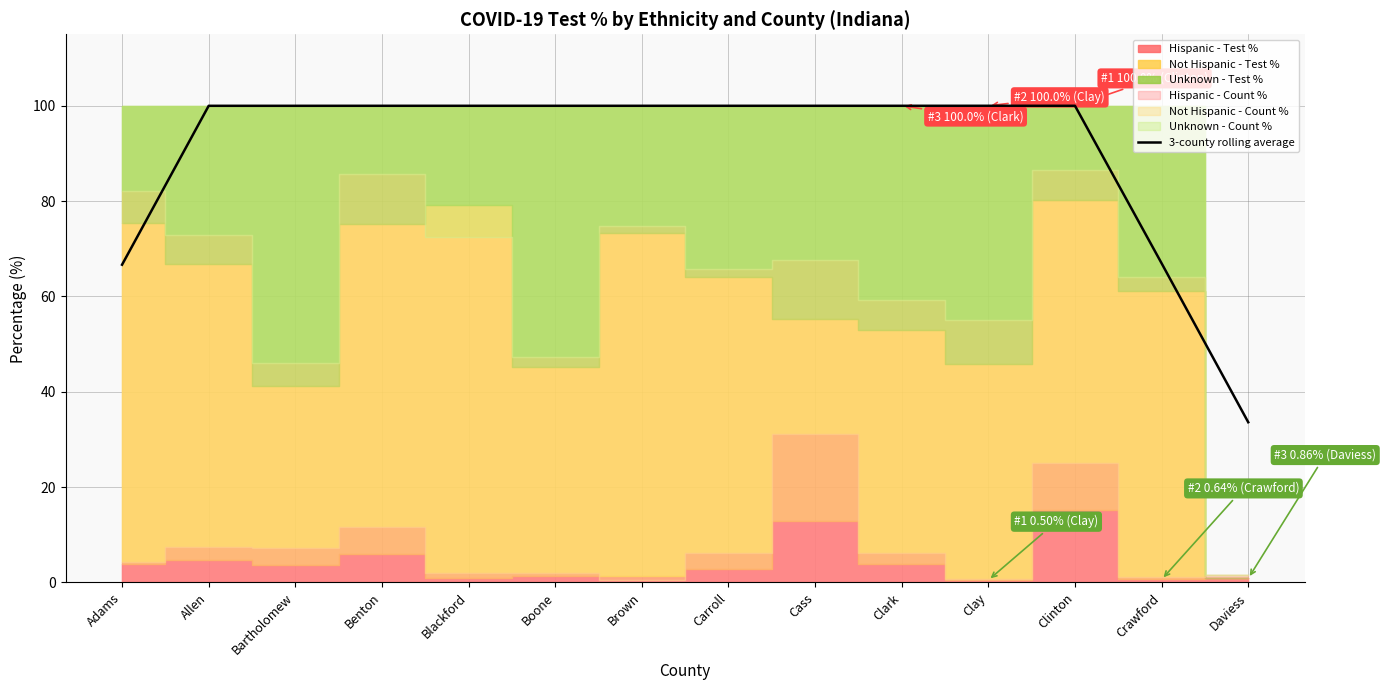

How many points are higher than both their immediate neighbors (excluding endpoints)?

1